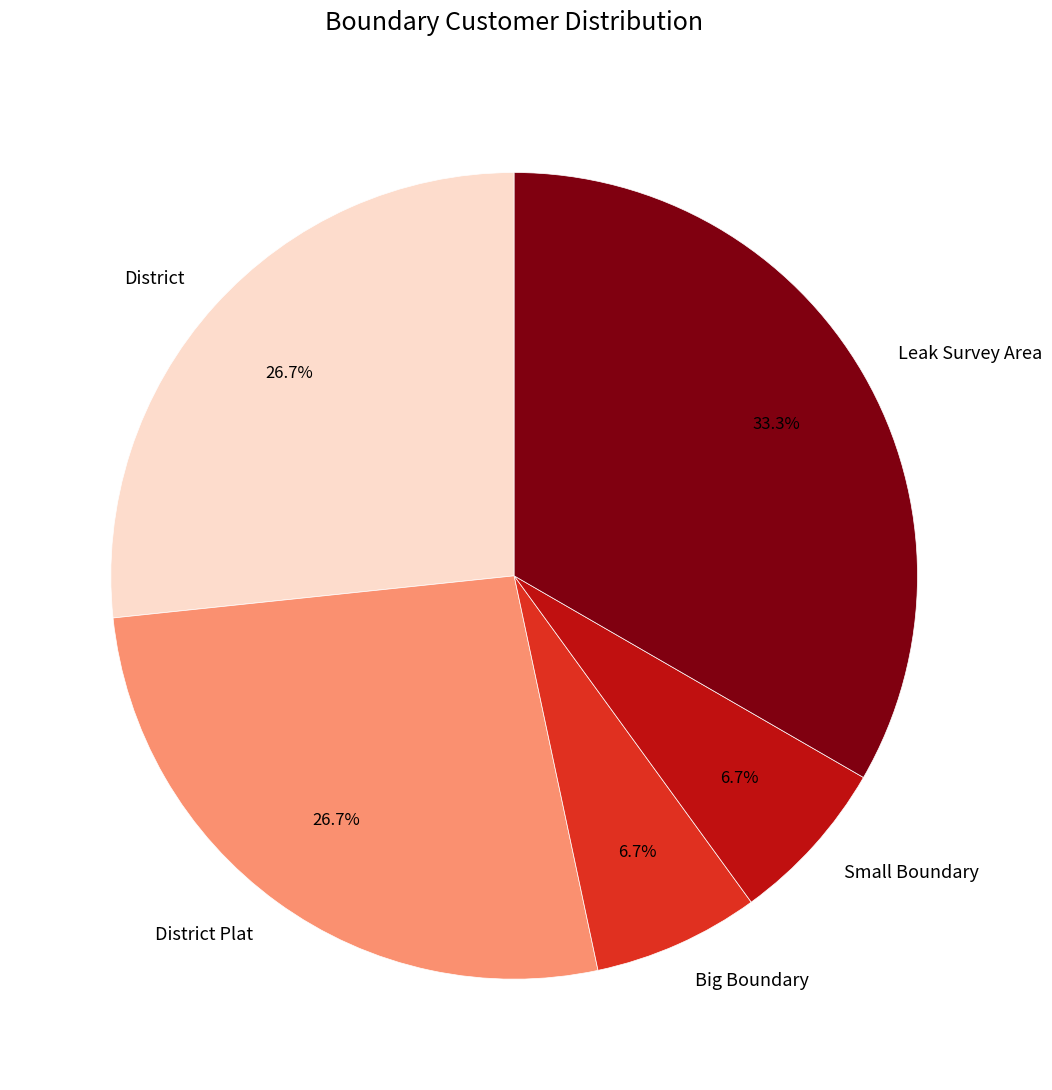

Count the number of slices in the pie.

5